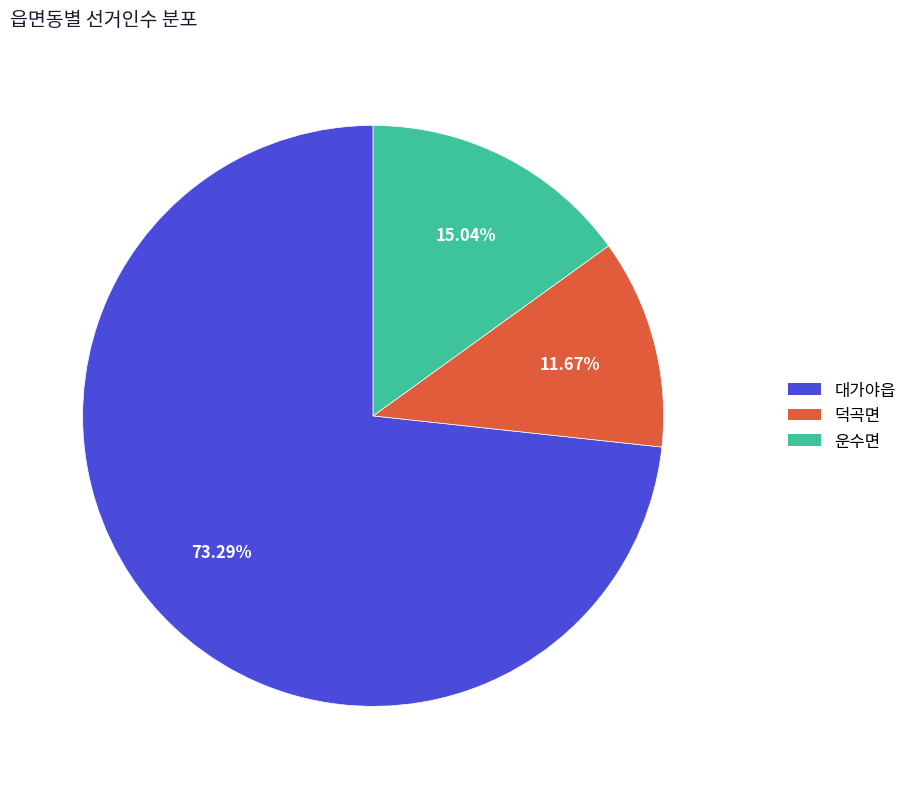

To the nearest percent, what is the average slice percentage?

33%